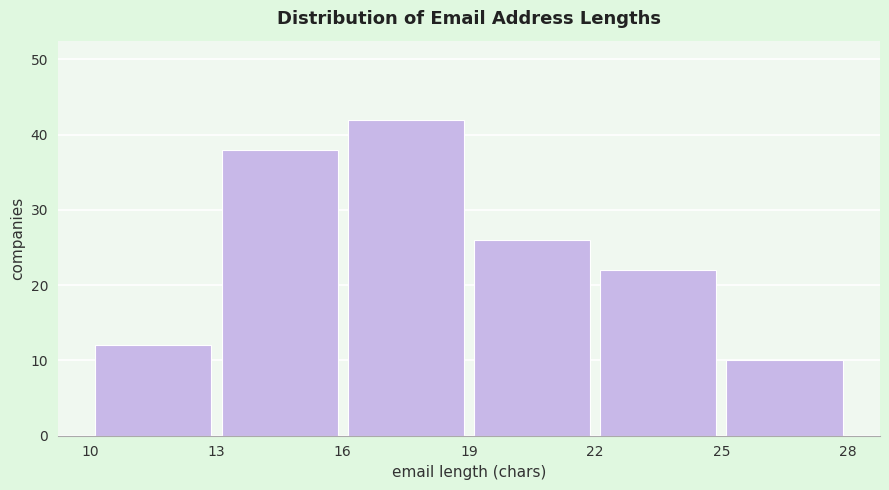

Reading left to right, list every bar in this chart as the range it spans on the x-axis followed by its height. The values are not printed on the chart, so give them approximately, as read against the axis.

10 to 13: 12
13 to 16: 38
16 to 19: 42
19 to 22: 26
22 to 25: 22
25 to 28: 10